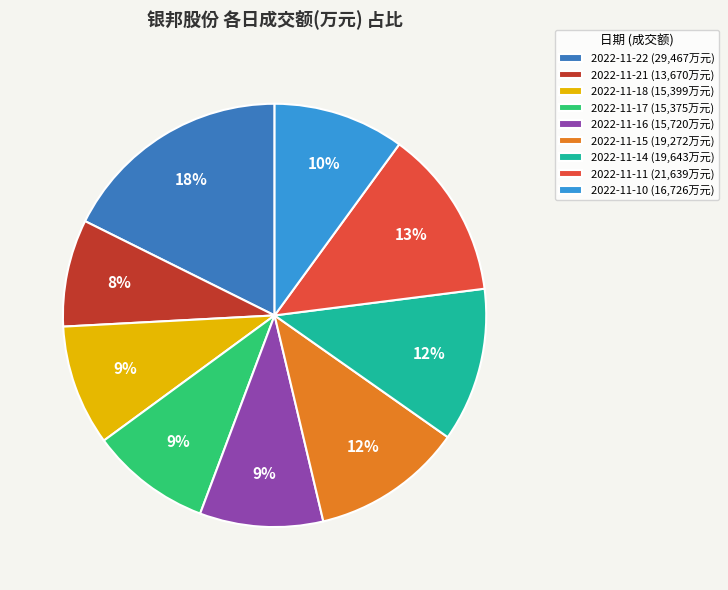

What percentage is the 2022-11-15 slice, to the nearest percent?

12%